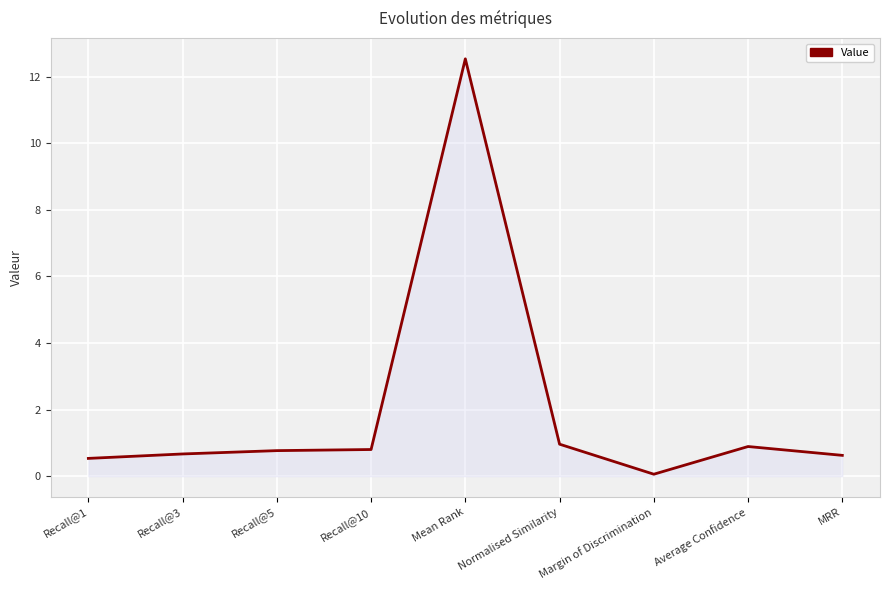

The value at Recall@10 is 0.8. True or false?

True